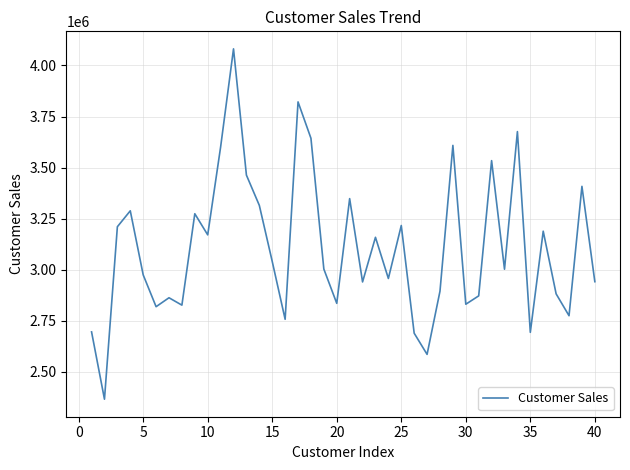

Does the chart have visible grid lines?

Yes